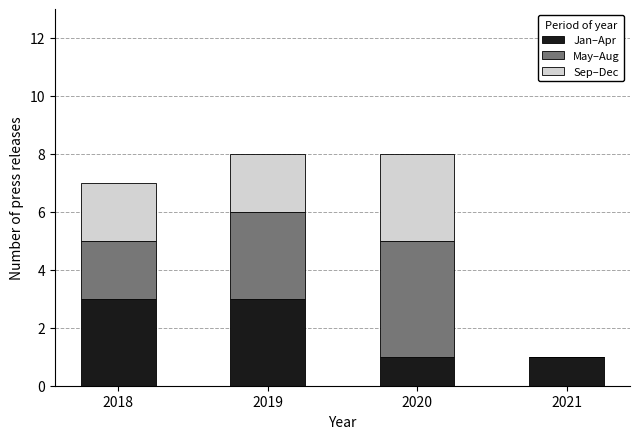

Reading left to right, list the values for the Jan–Apr series.

2018=3	2019=3	2020=1	2021=1